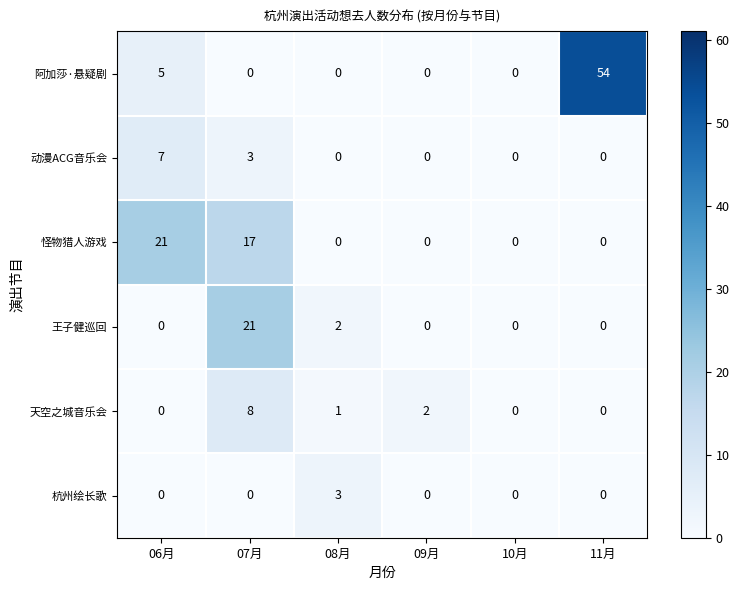

What is the difference between the 王子健巡回 values at 06月 and 07月?

21